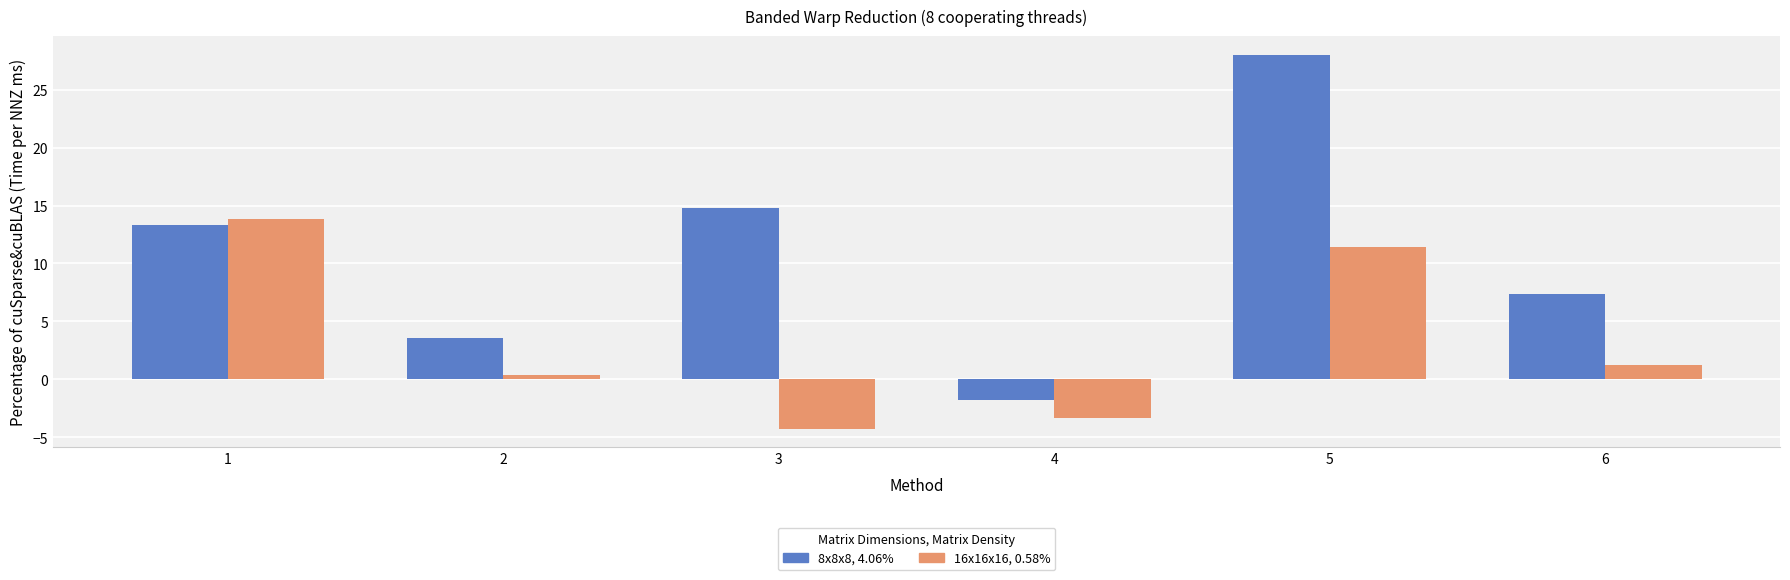

At which category is the sum across all series the highest?

5